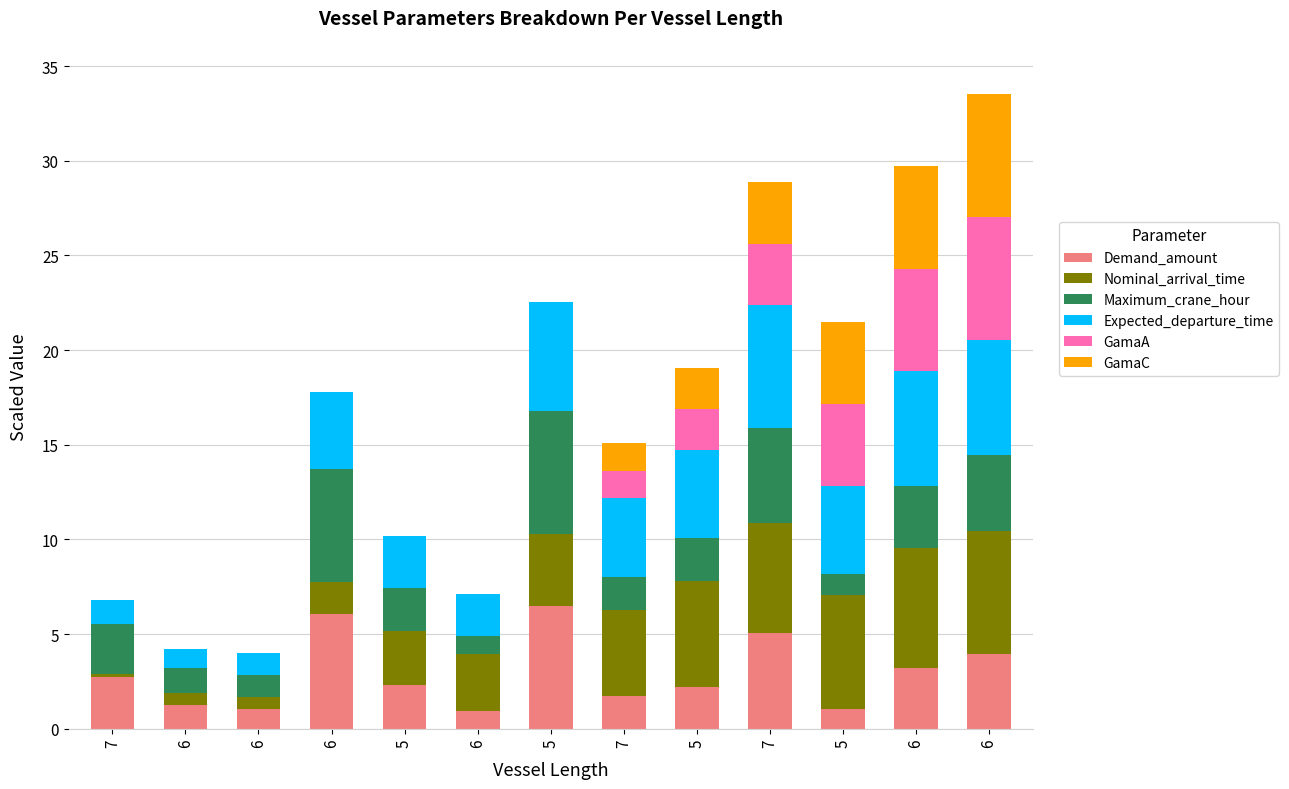

What is the difference between the maximum and minimum values in the GamaC series?

6.5